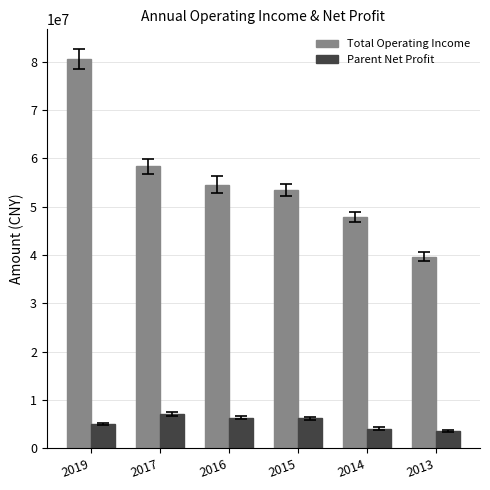

What is the difference between the Parent Net Profit values at 2017 and 2014?

2917889.0